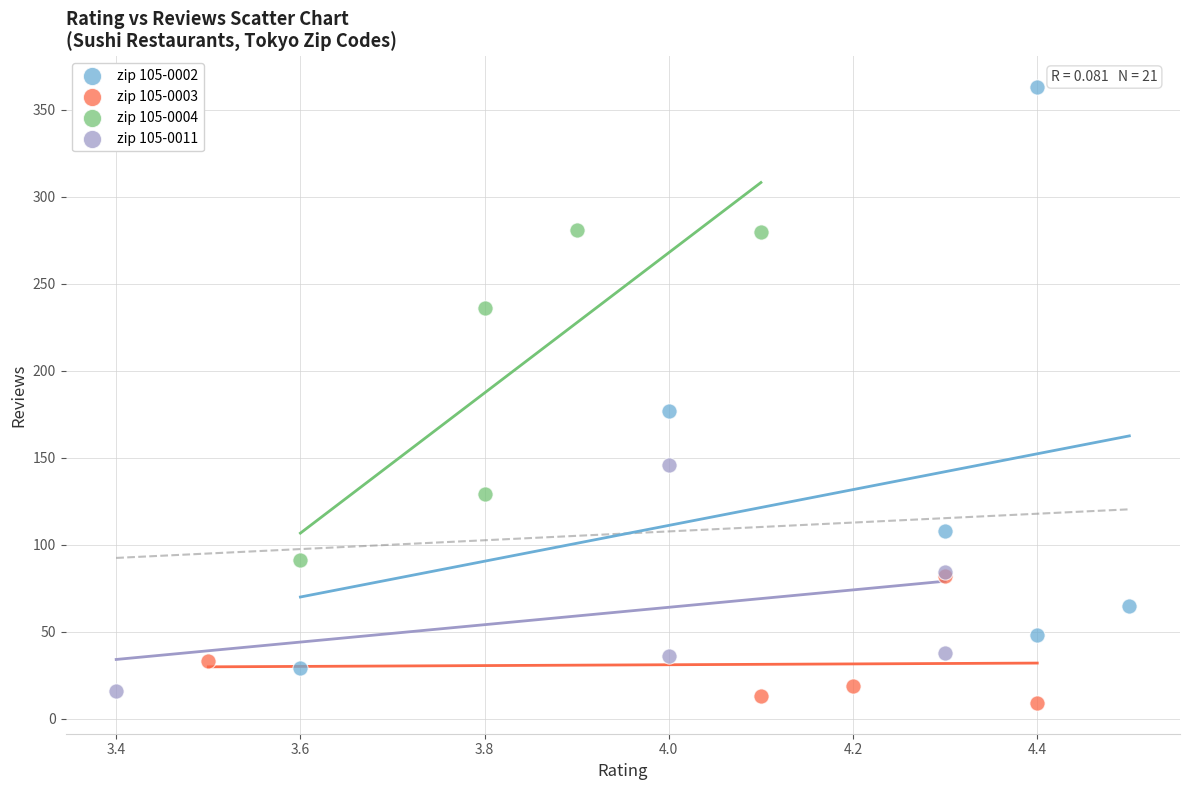

Which series has the largest Y range (max minus min)?

zip 105-0002